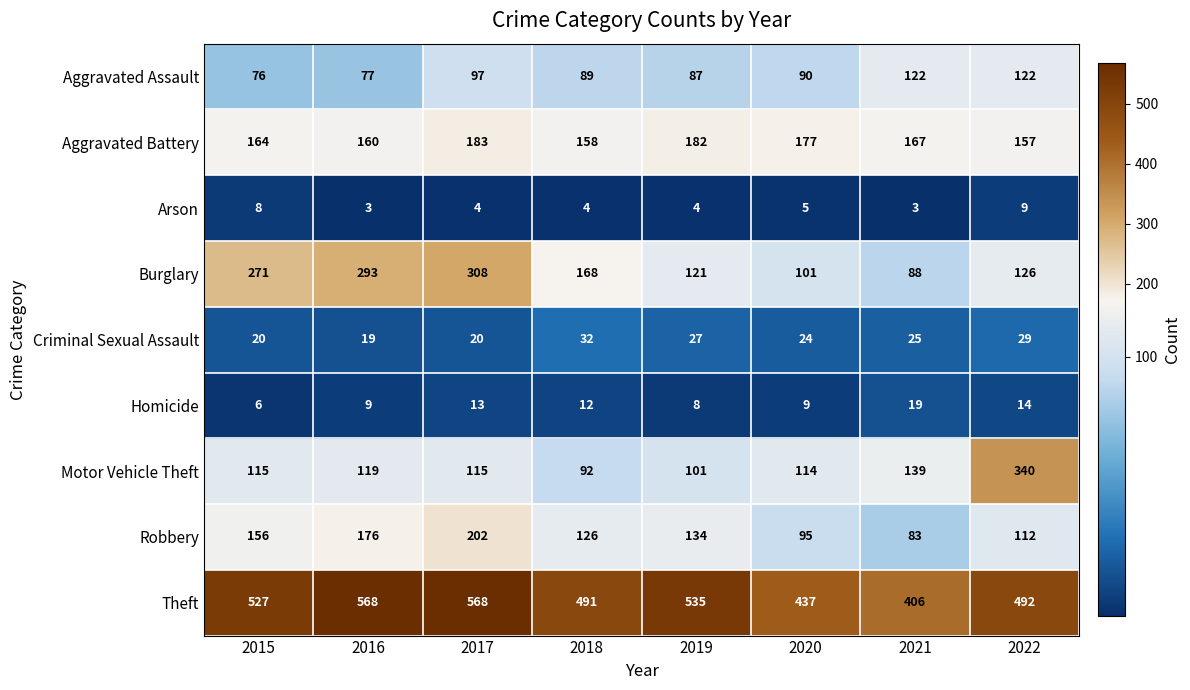

List the series in order of their peak value, highest first.

Theft, Motor Vehicle Theft, Burglary, Robbery, Aggravated Battery, Aggravated Assault, Criminal Sexual Assault, Homicide, Arson